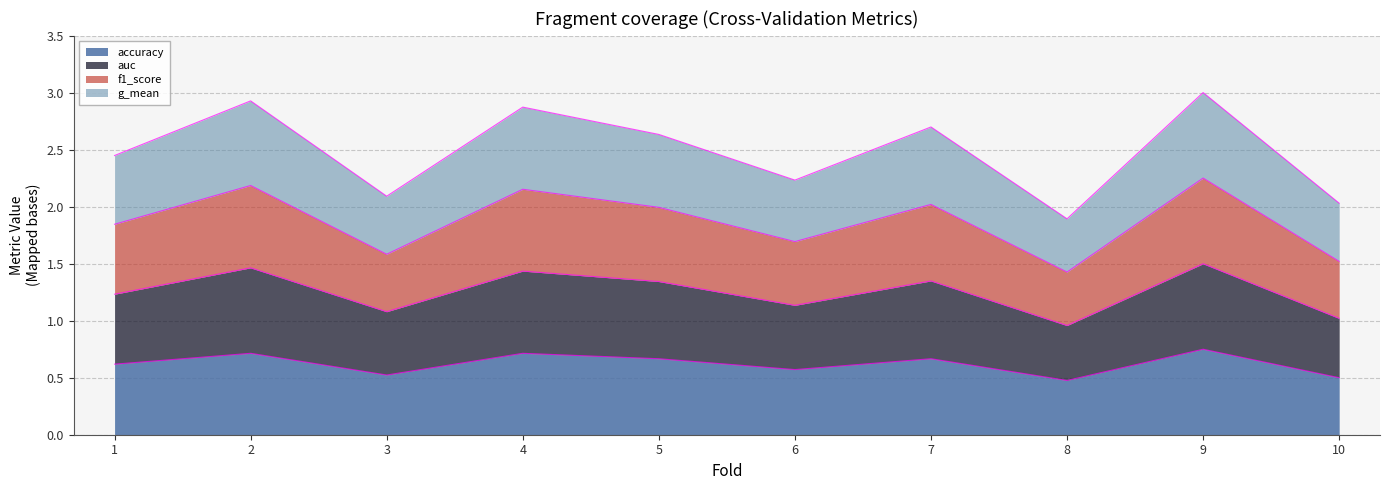

What is the smallest value displayed?

0.5